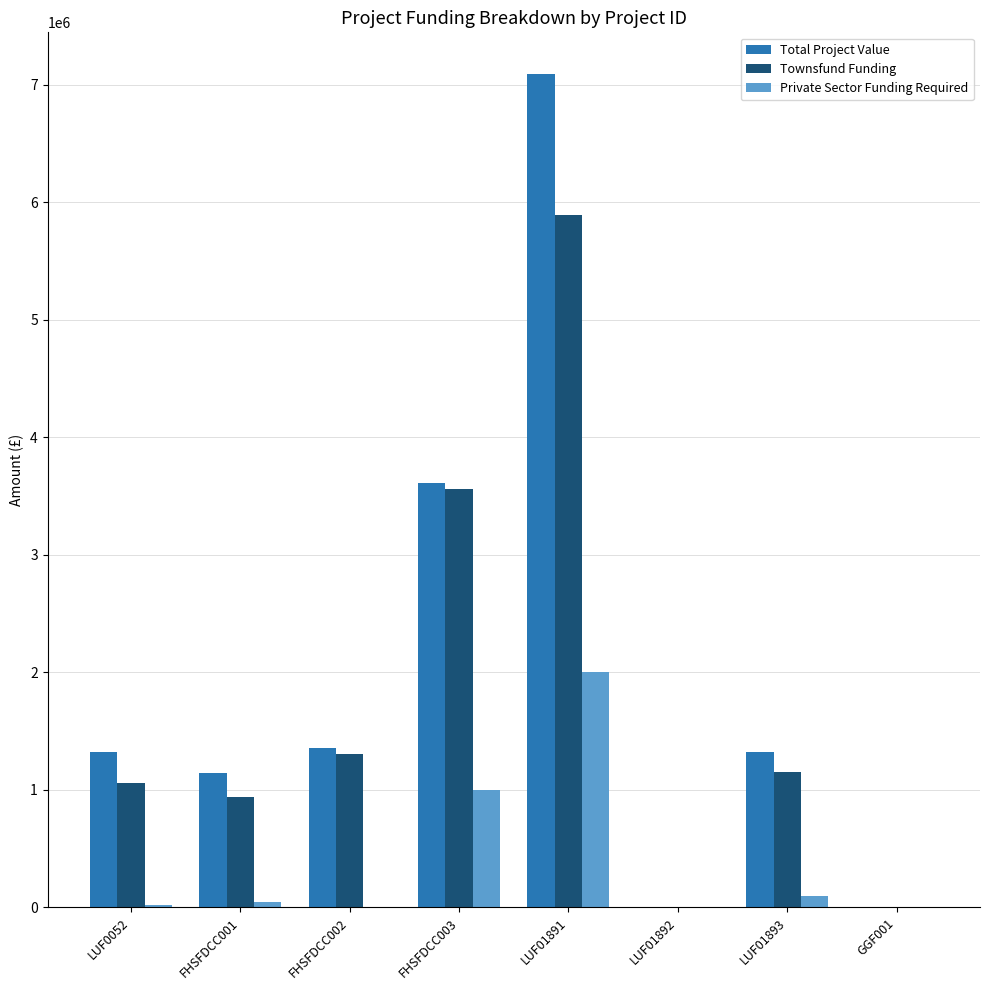

At which label is Townsfund Funding closest to 2946000?

FHSFDCC003